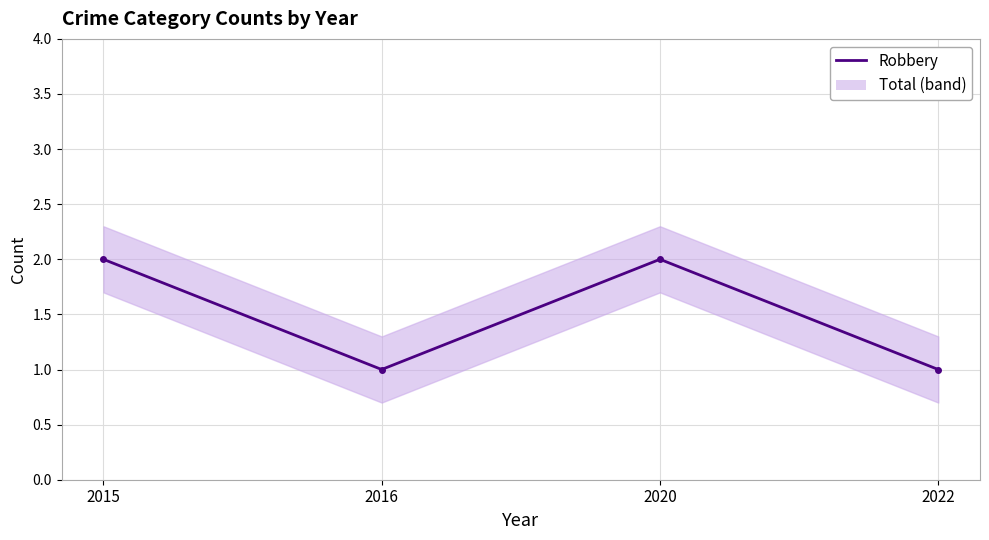

What is the value of the 2nd point from the left?

1